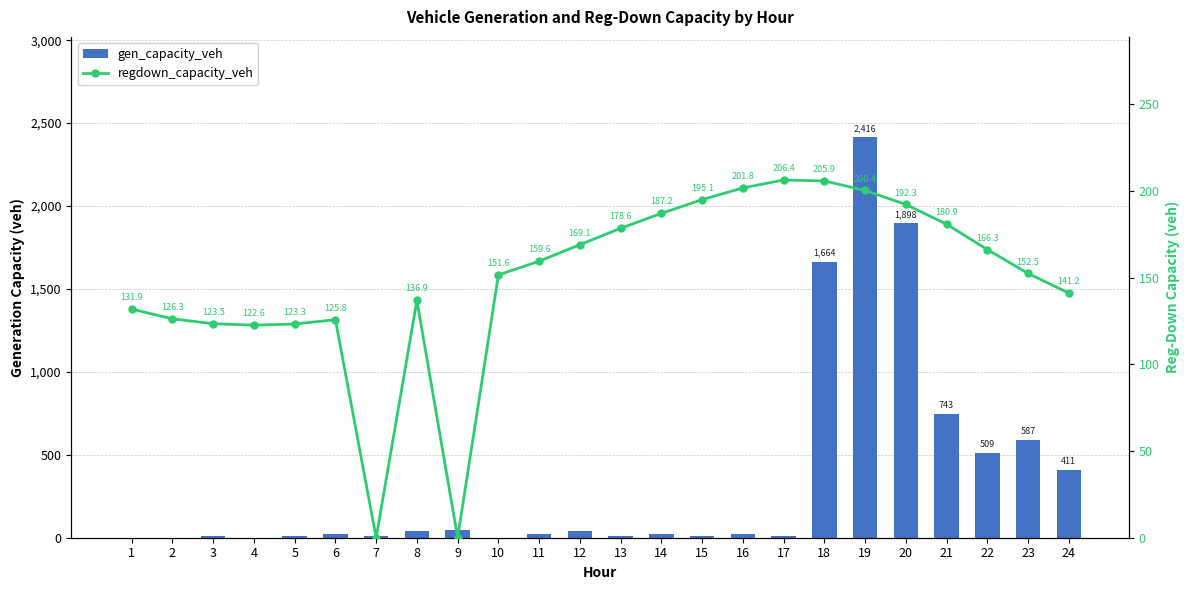

The gen_capacity_veh series shows 23.8 at 16. True or false?

True